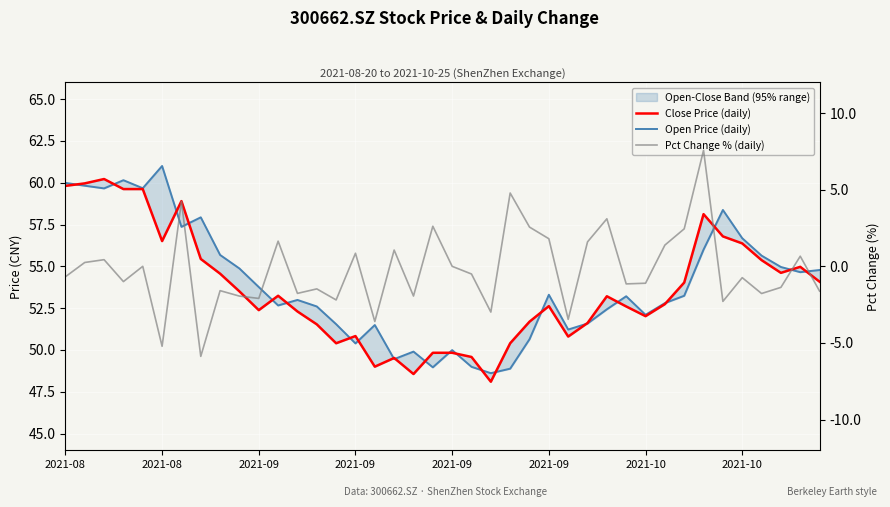

True or false: Close Price (daily) and Pct Change % (daily) intersect in this chart.

False